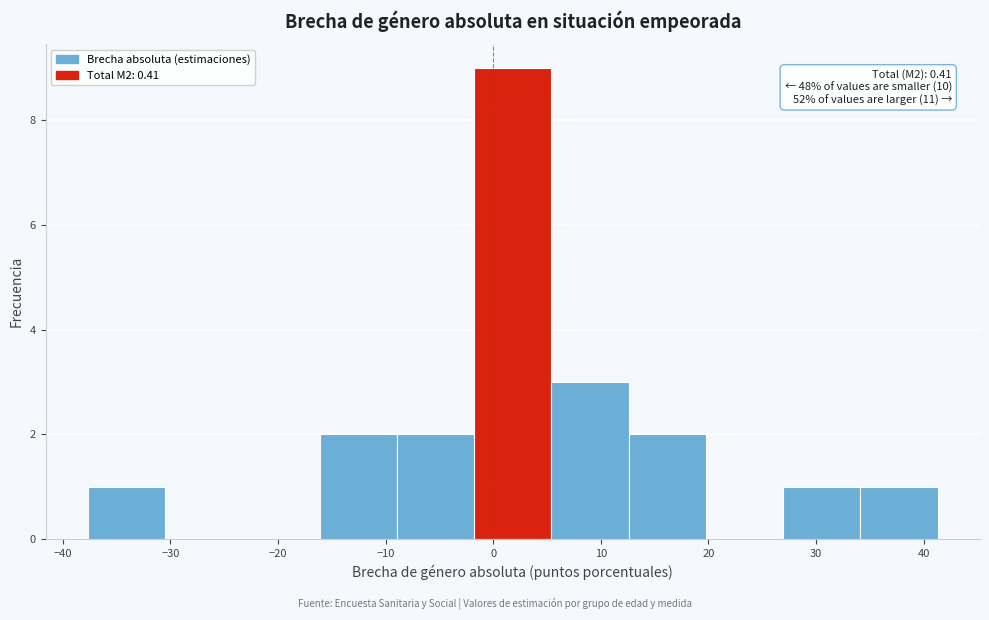

Which range on the x-axis has the tallest bar?

-2 to 5